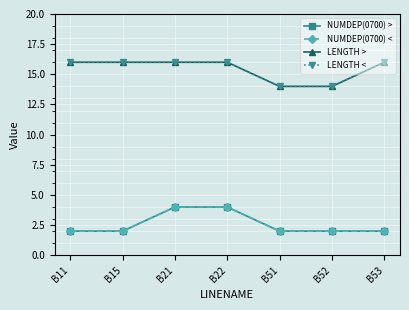

What is the smallest value displayed?

2